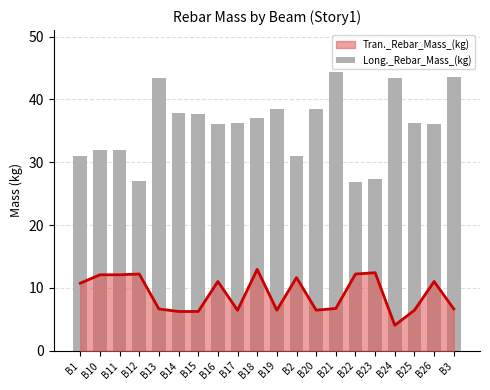

Are the bars horizontal?

No